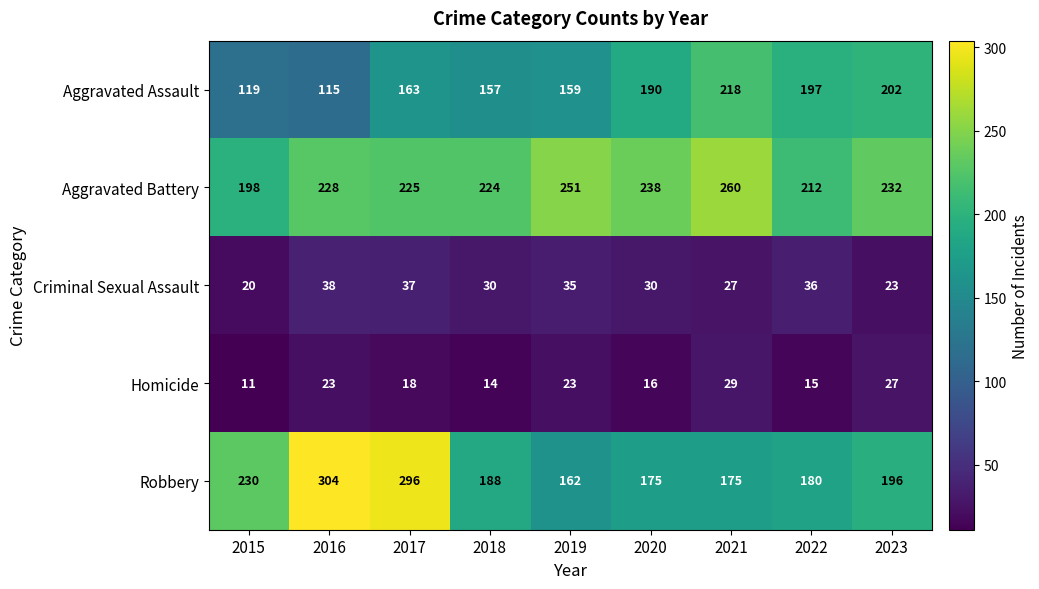

What is the difference between the highest and lowest values at 2021?

233